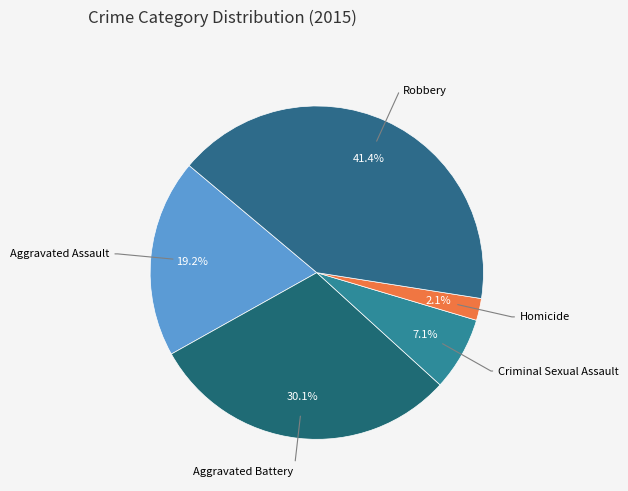

How many slices are in this pie chart?

5